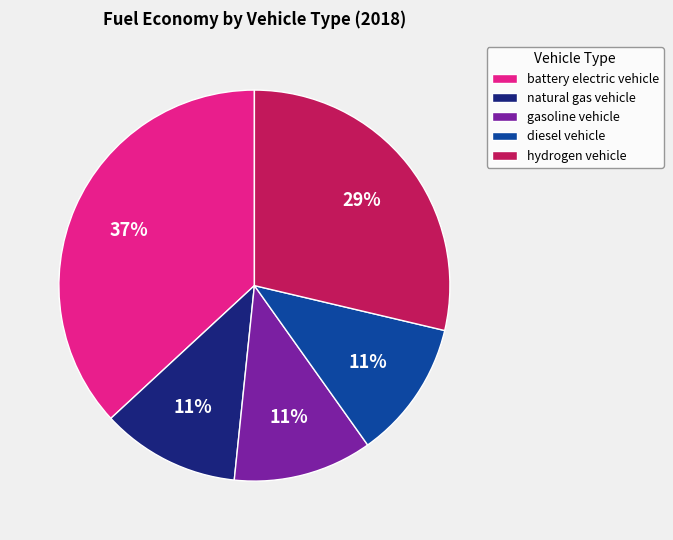

Does gasoline vehicle account for over 50% of the chart?

No